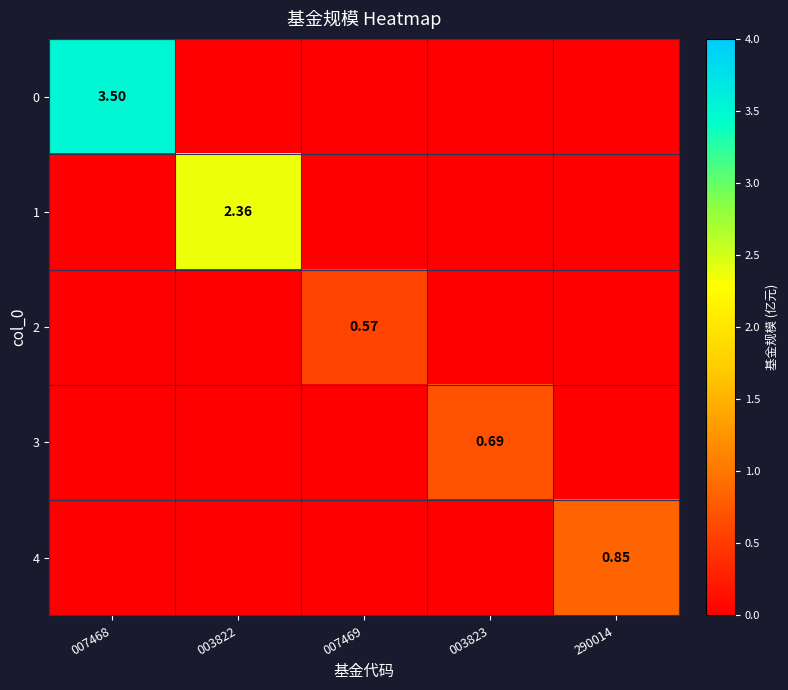

At how many categories does at least one series exceed 2?

2